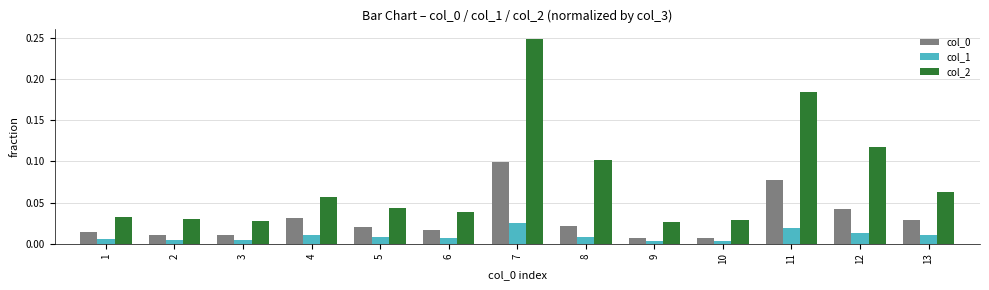

Which series has the largest total across all categories?

col_2